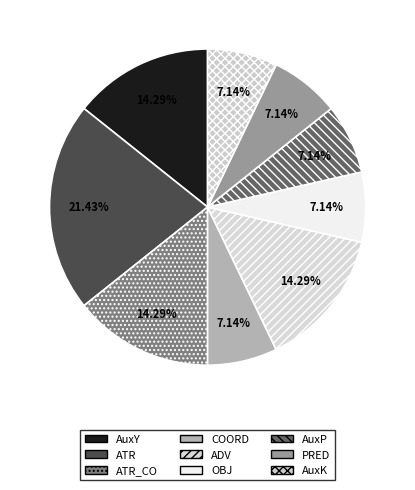

Is there any slice that represents more than half of the pie?

No